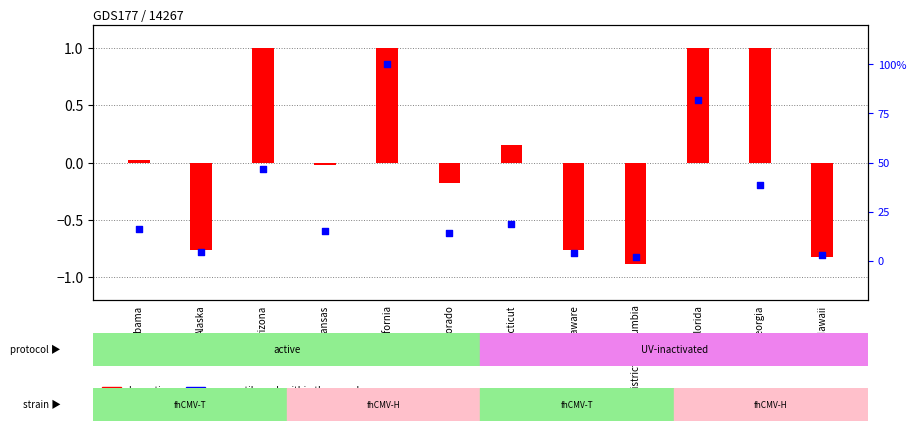

Which series has the widest spread of Y values?

percentile rank within the sample